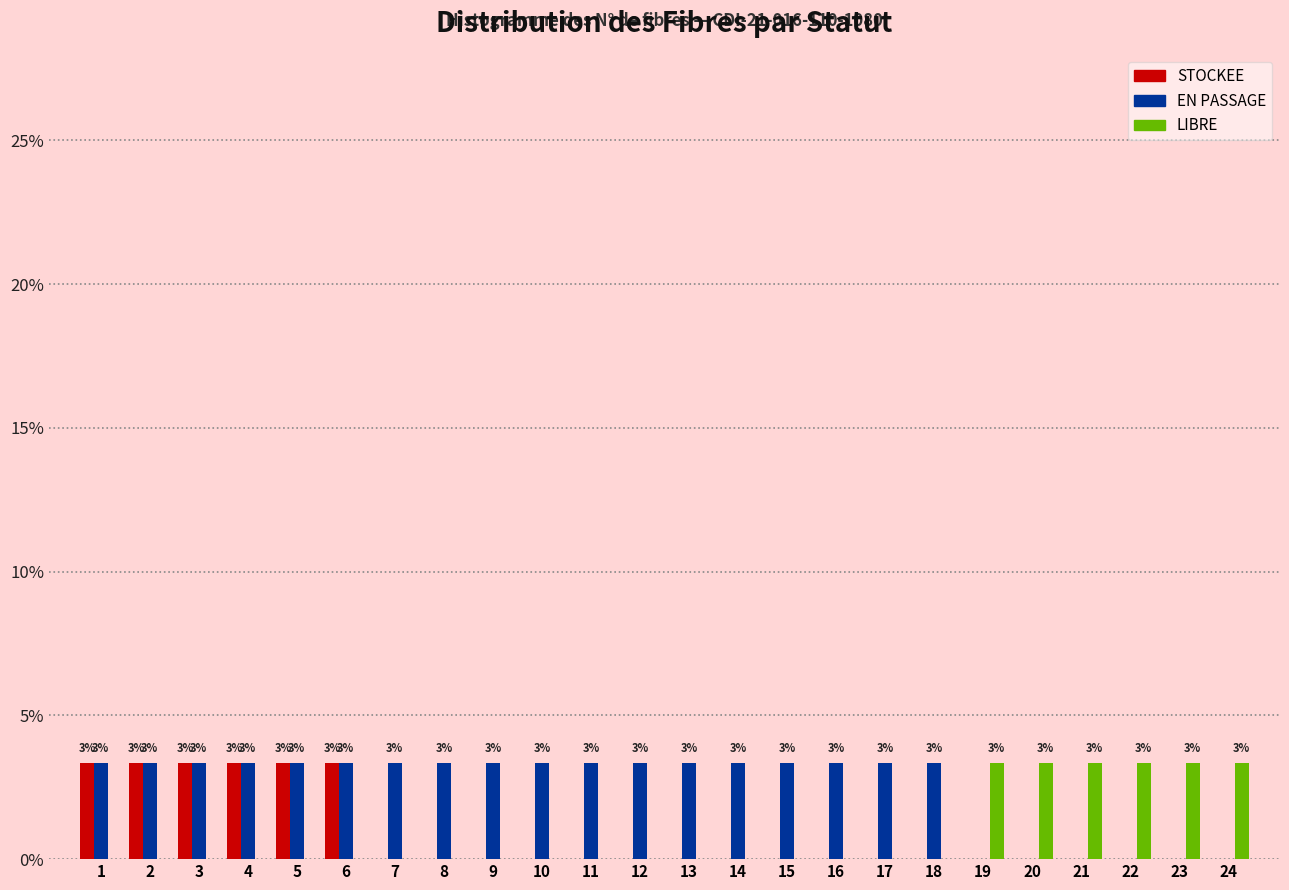

How many EN PASSAGE values are between 3 and 4?

18